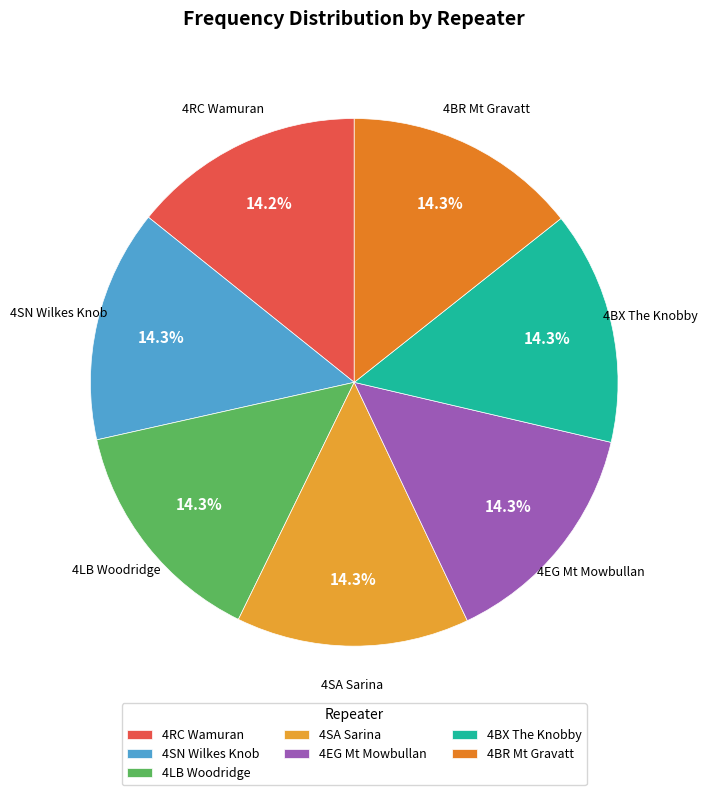

Does 4SN Wilkes Knob represent more than half of the total?

No